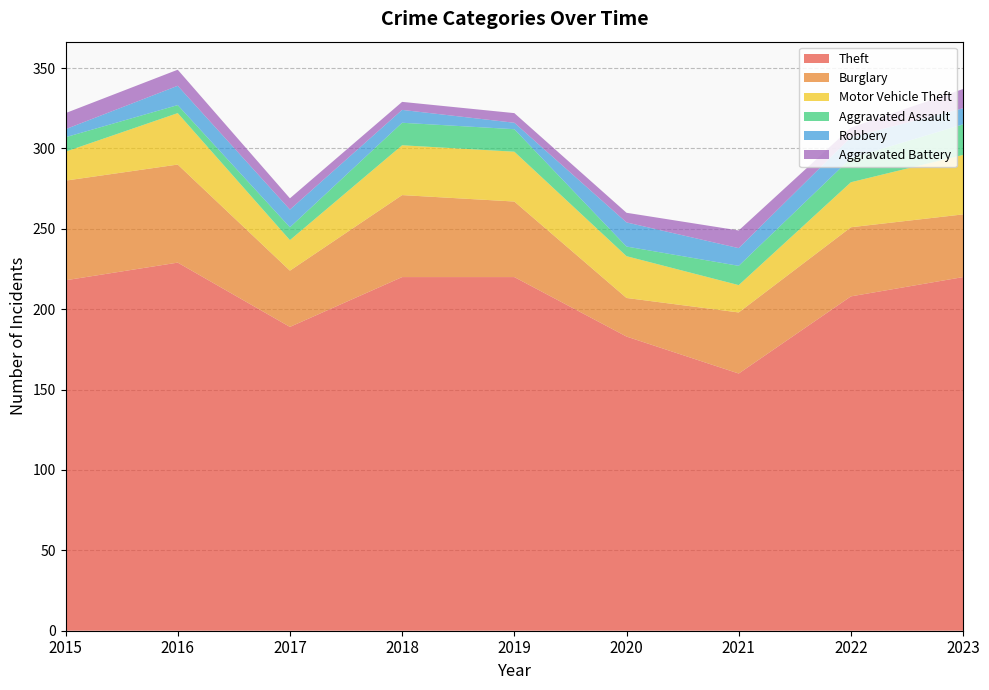

Reading left to right, extract all data points from this chart.

Theft: 2015=218	2016=229	2017=189	2018=220	2019=220	2020=183	2021=160	2022=208	2023=220
Burglary: 2015=62	2016=61	2017=35	2018=51	2019=47	2020=24	2021=38	2022=43	2023=39
Motor Vehicle Theft: 2015=18	2016=32	2017=19	2018=31	2019=31	2020=26	2021=17	2022=28	2023=37
Aggravated Assault: 2015=9	2016=5	2017=8	2018=14	2019=14	2020=6	2021=12	2022=15	2023=19
Robbery: 2015=5	2016=12	2017=11	2018=8	2019=4	2020=15	2021=11	2022=13	2023=10
Aggravated Battery: 2015=10	2016=10	2017=7	2018=5	2019=6	2020=6	2021=11	2022=6	2023=12